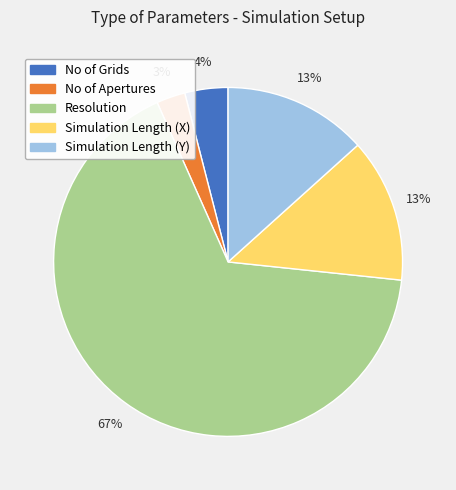

Which slice represents more than half of the pie?

Resolution